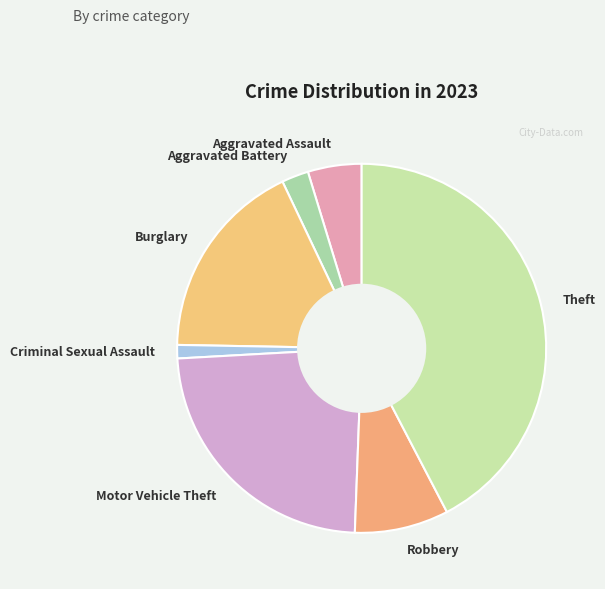

Does any single category account for the majority?

No